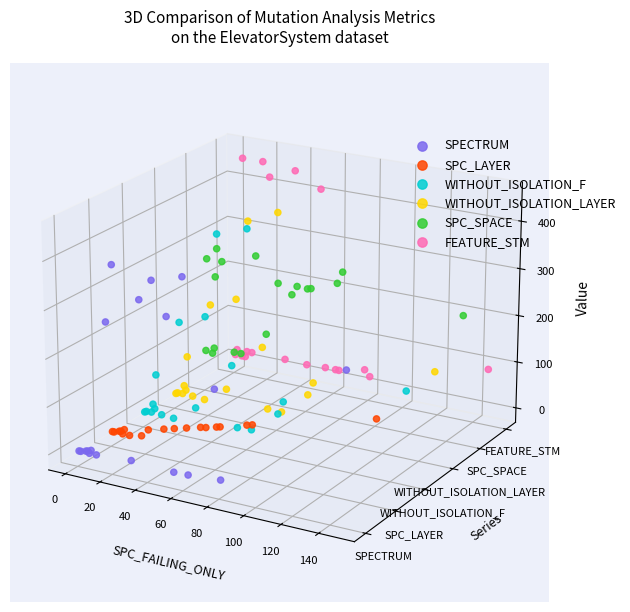

Which series has the largest total across all categories?

SPC_SPACE